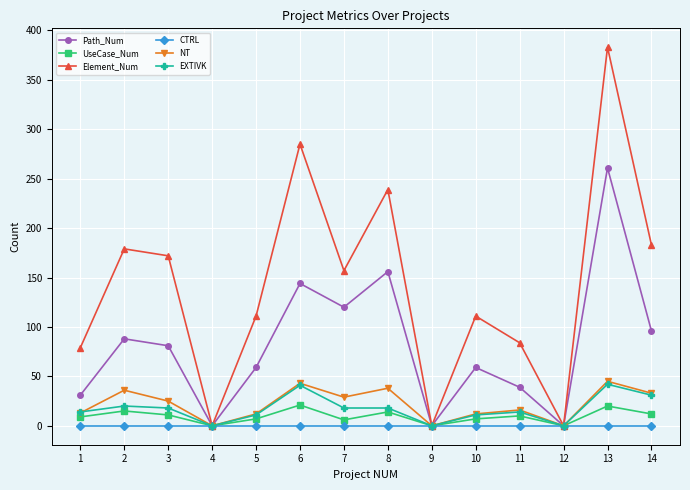

At how many categories does at least one series exceed 313?

1